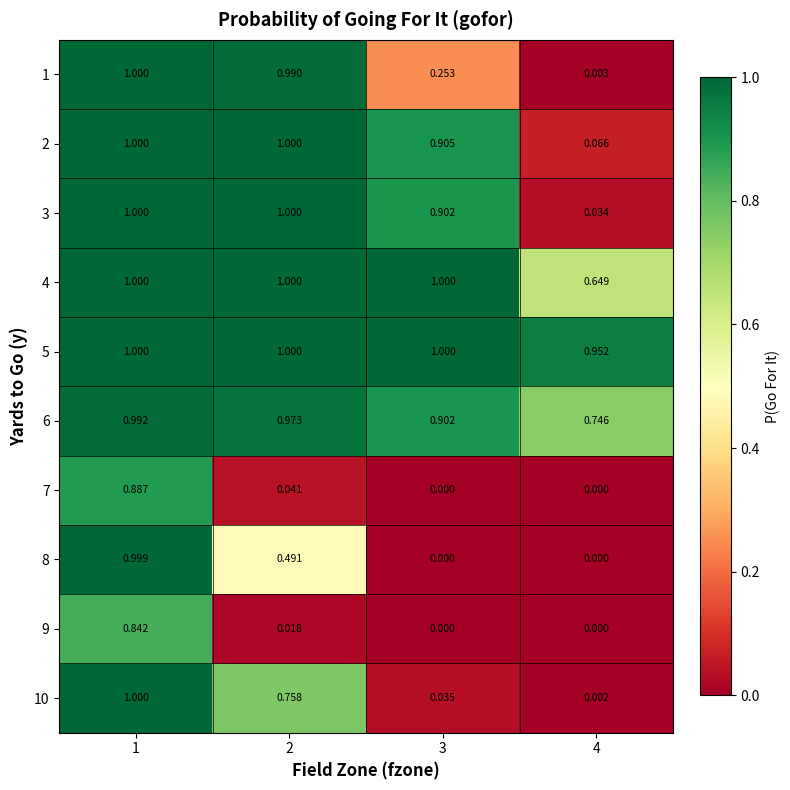

Is the value of 7 at 2 greater than the value of 1 at 2?

No